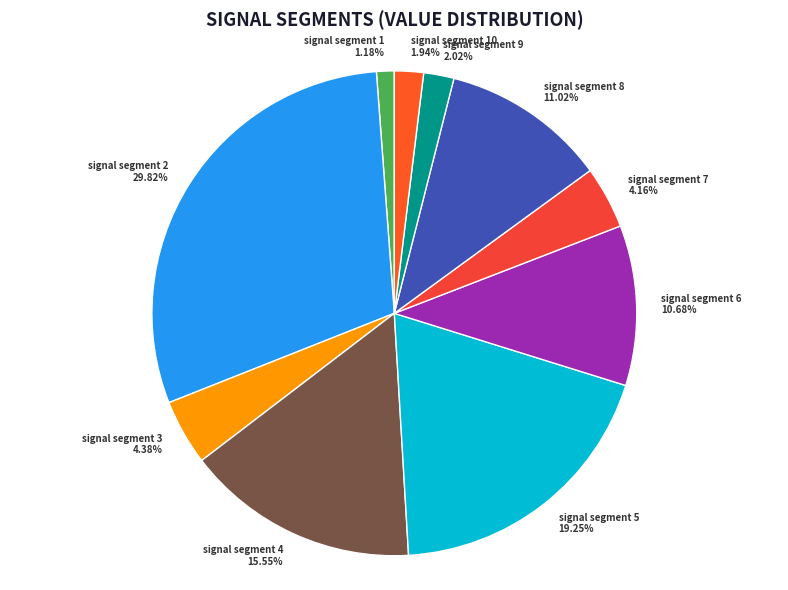

What percentage is the signal segment 5 slice, to the nearest percent?

19%